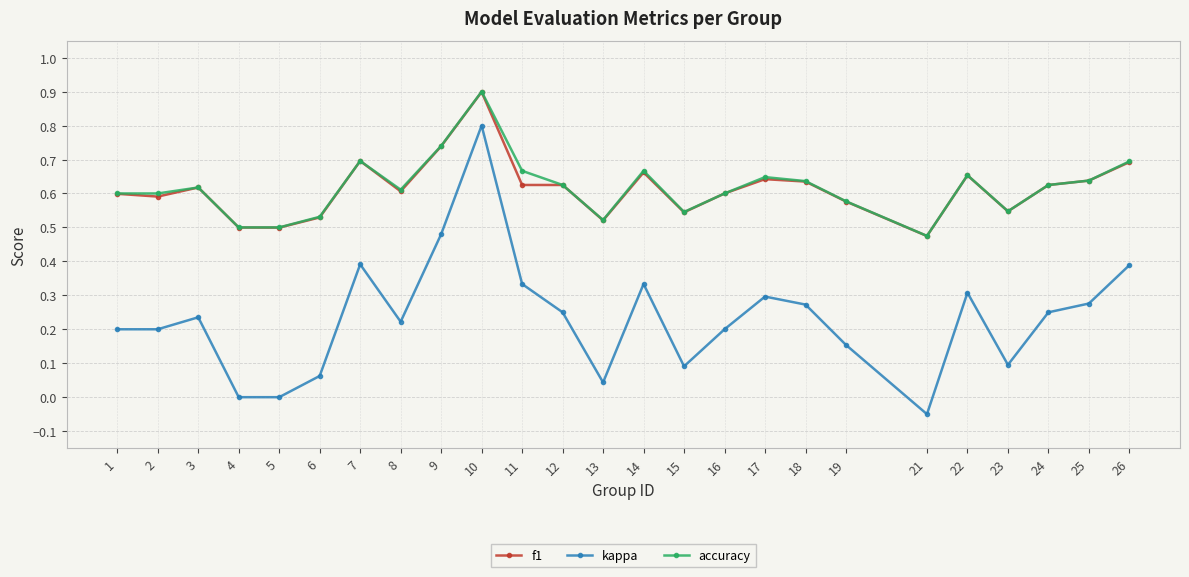

How many categories are shown in the chart?

25